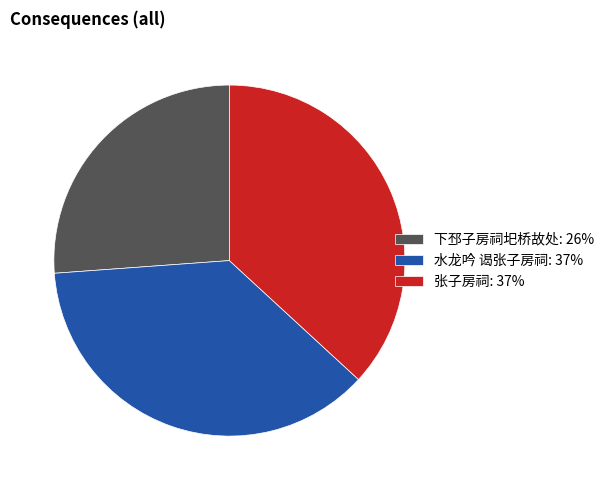

Does 水龙吟 谒张子房祠 represent more than half of the total?

No